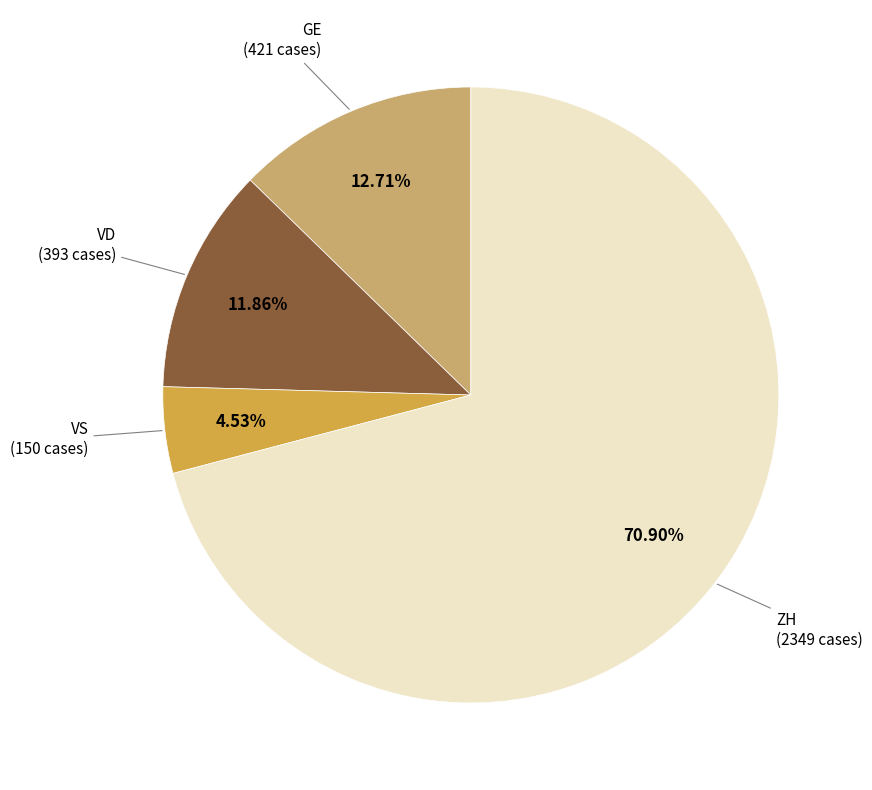

Is there a majority slice in this chart?

Yes